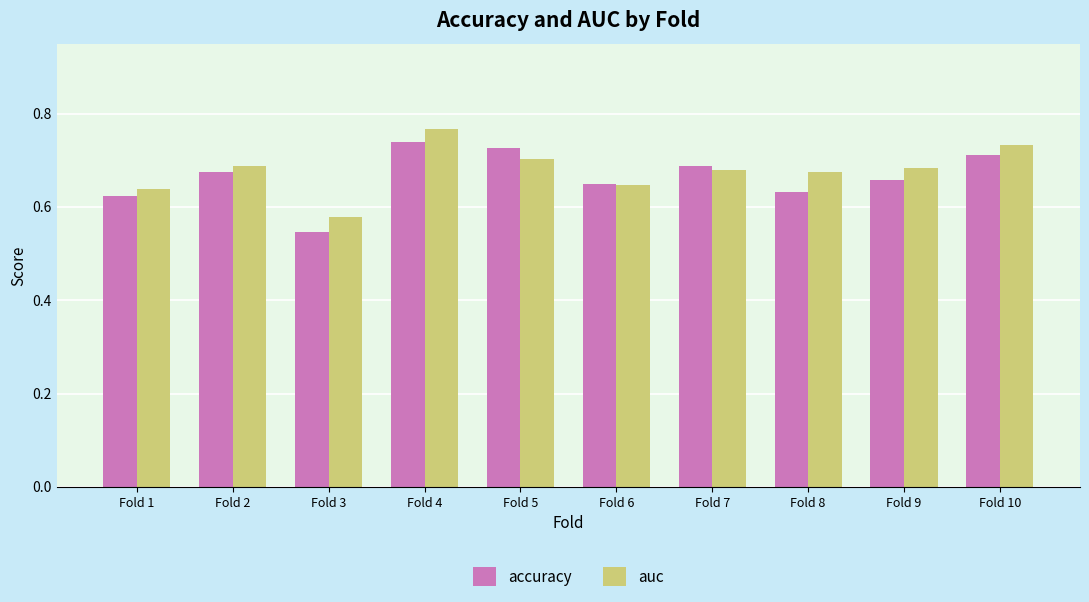

At which category does the chart reach its minimum across all series?

Fold 3